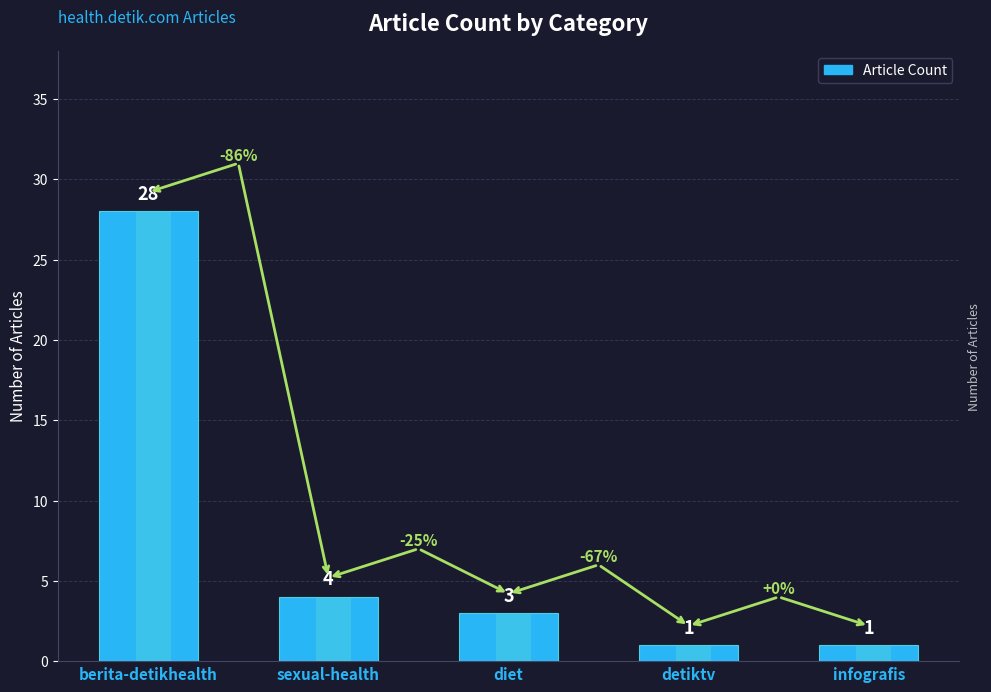

How many bars are there in total?

5